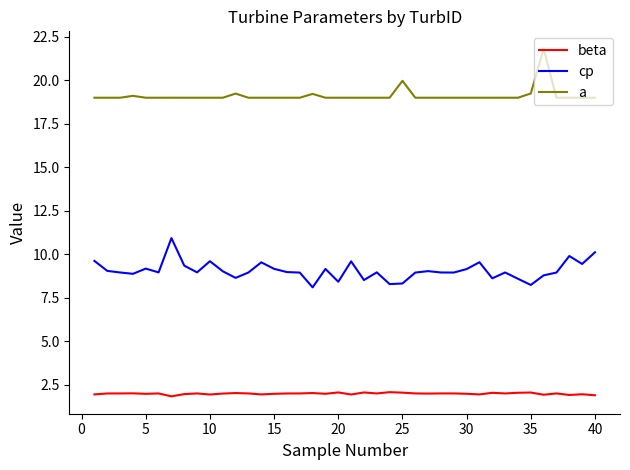

What is the minimum value for a?

19.0